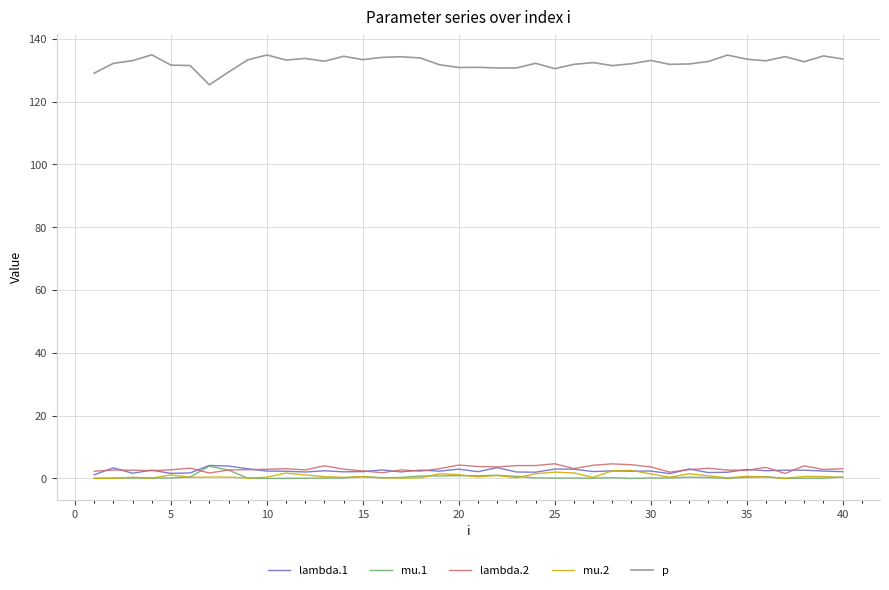

What is the difference between the second highest and second lowest values in the mu.2 series?

2.4